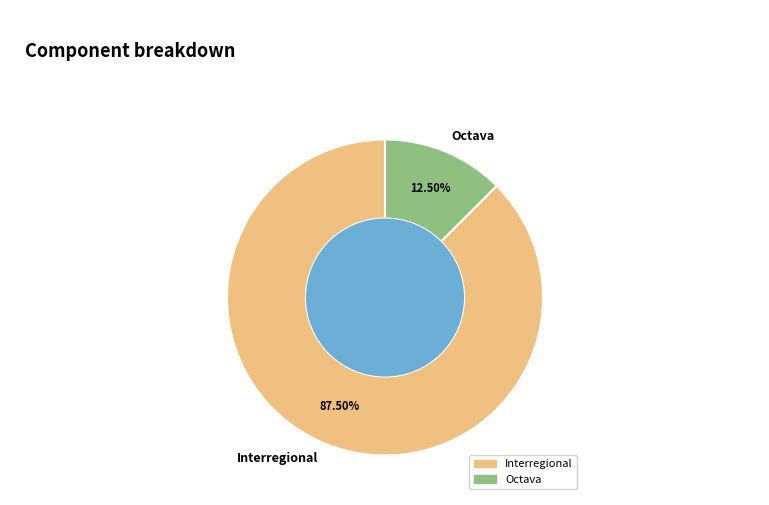

Which has a higher value, Interregional or Octava?

Interregional